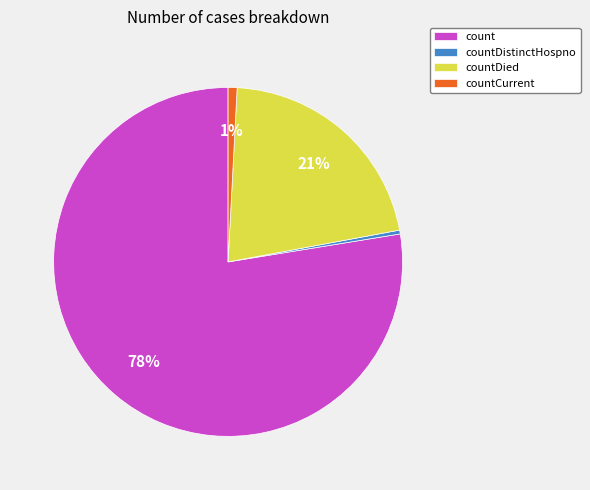

Which category has the biggest portion of the pie?

count